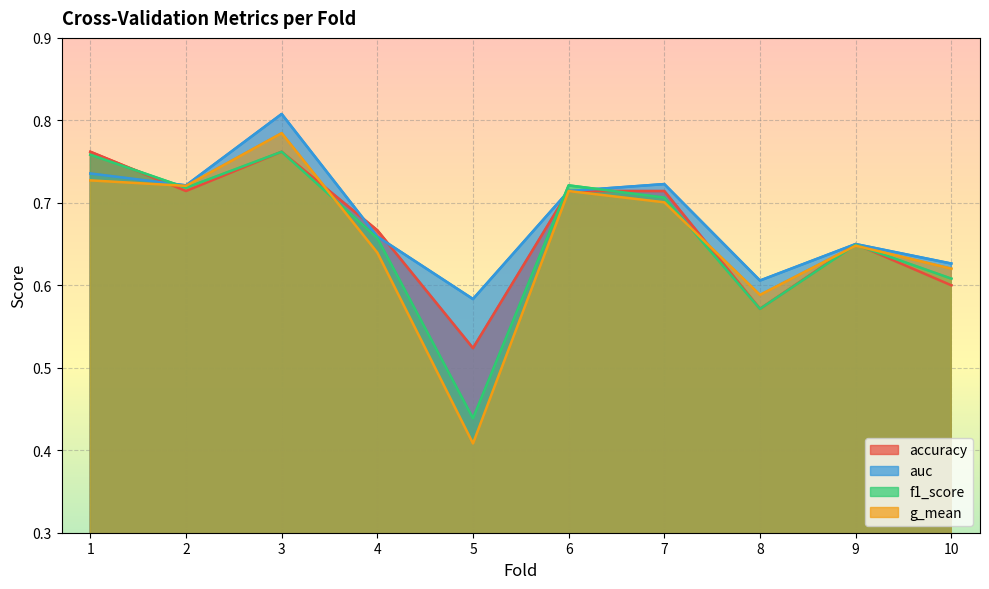

True or false: f1_score has a value of 0.2 at 1.

False